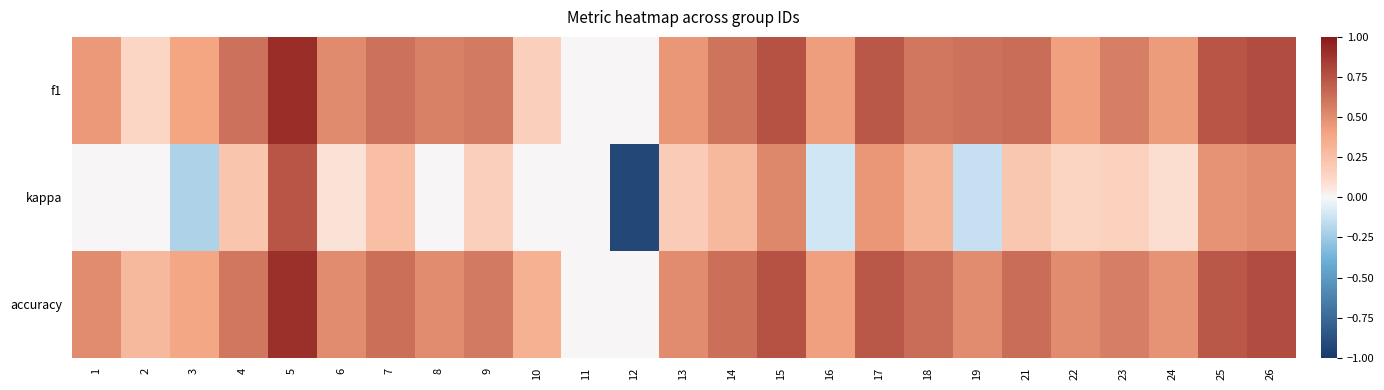

Reading left to right, transcribe all the data shown in this chart.

f1: 1=0.5	2=0.1	3=0.4	4=0.6	5=0.9	6=0.5	7=0.6	8=0.5	9=0.6	10=0.2	11=0.0	12=0.0	13=0.5	14=0.6	15=0.8	16=0.4	17=0.7	18=0.6	19=0.6	21=0.6	22=0.4	23=0.6	24=0.4	25=0.7	26=0.8
kappa: 1=0.0	2=0.0	3=-0.2	4=0.2	5=0.7	6=0.1	7=0.2	8=0.0	9=0.2	10=0.0	11=0.0	12=-0.9	13=0.2	14=0.3	15=0.5	16=-0.1	17=0.5	18=0.3	19=-0.1	21=0.2	22=0.1	23=0.2	24=0.1	25=0.5	26=0.5
accuracy: 1=0.5	2=0.3	3=0.4	4=0.6	5=0.9	6=0.5	7=0.6	8=0.5	9=0.6	10=0.3	11=0.0	12=0.0	13=0.5	14=0.6	15=0.8	16=0.4	17=0.7	18=0.6	19=0.5	21=0.6	22=0.5	23=0.6	24=0.5	25=0.7	26=0.8